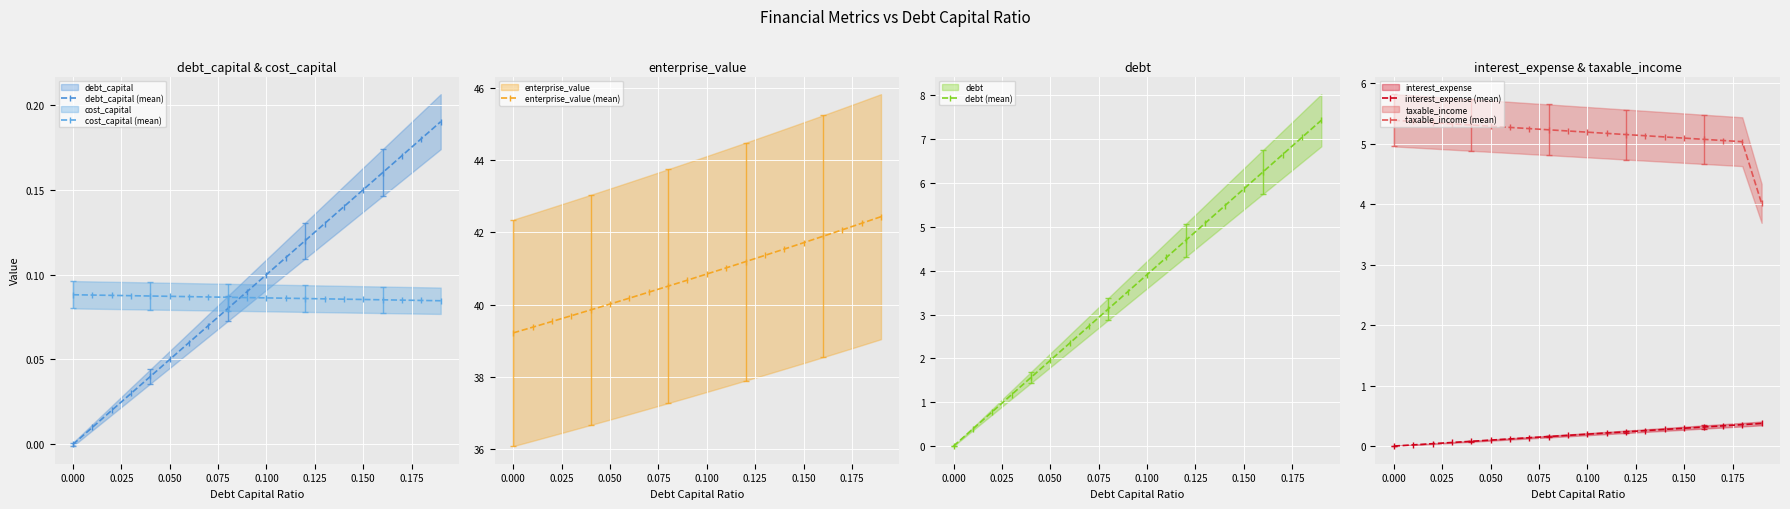

True or false: taxable_income (mean) and interest_expense (mean) cross at least once.

False